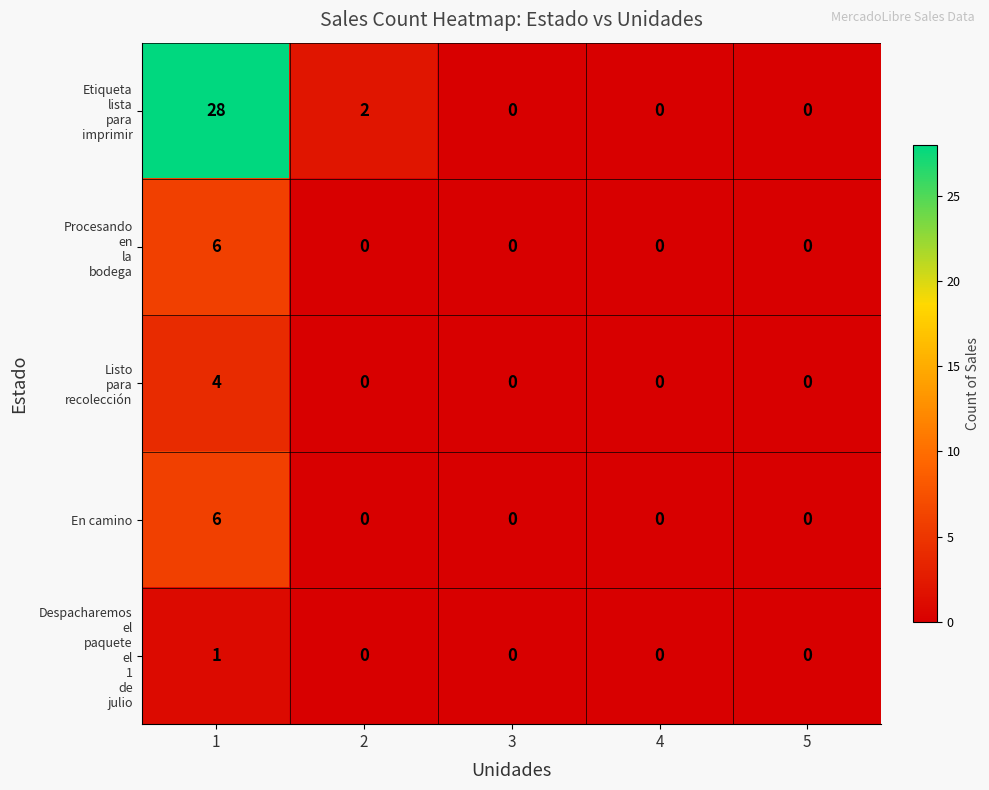

What is the difference between the En camino values at 1 and 4?

6